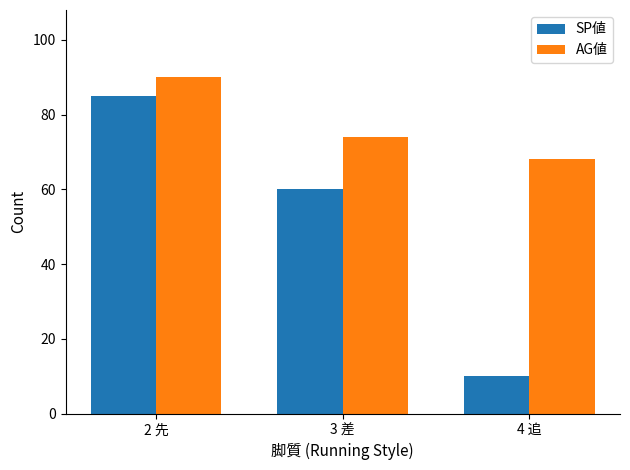

Reading left to right, what are all the values shown in this chart?

SP値: 2 先=85	3 差=60	4 追=10
AG値: 2 先=90	3 差=74	4 追=68